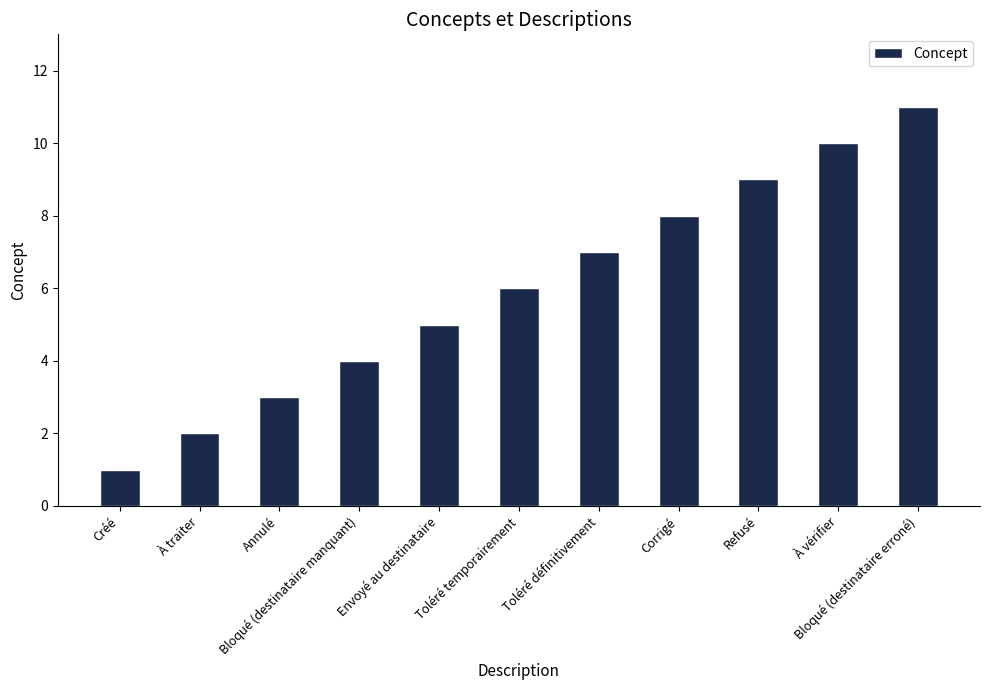

What is the minimum value shown in the chart?

1